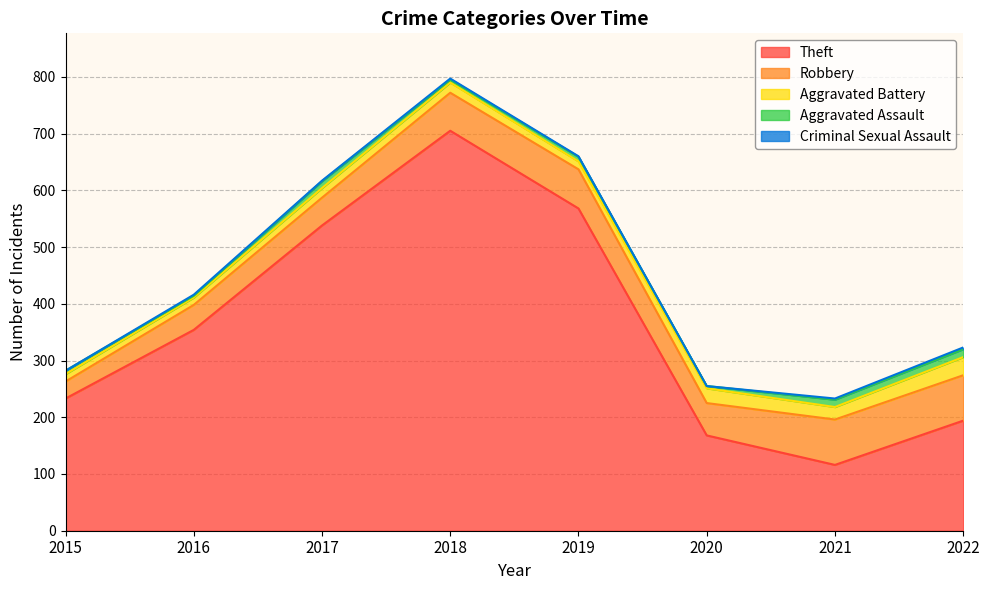

Which category has the highest value in the Robbery series?

2021